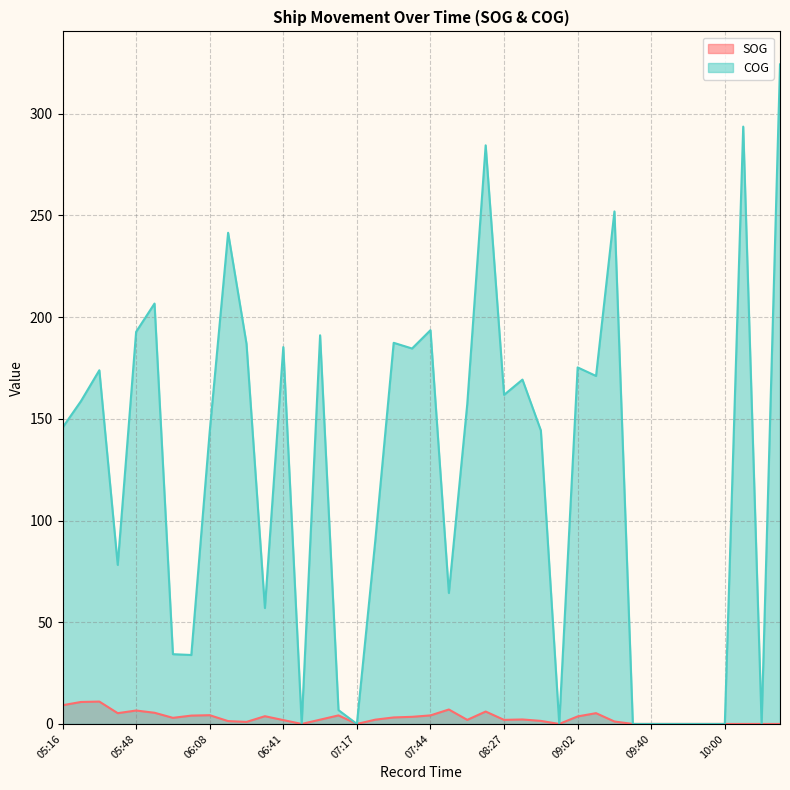

At which category does COG reach its first local valley?

05:42